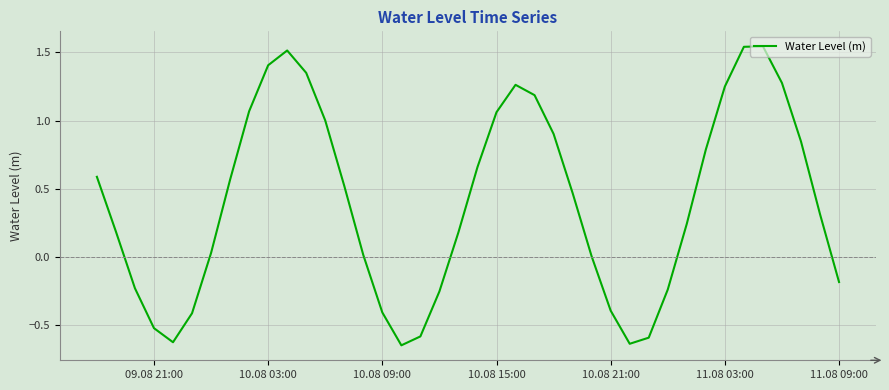

What is the difference between the maximum and minimum values?

2.2